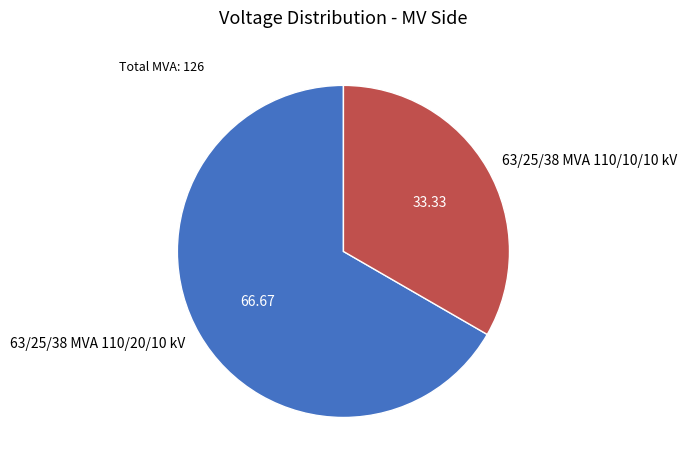

How many slices are in this pie chart?

2